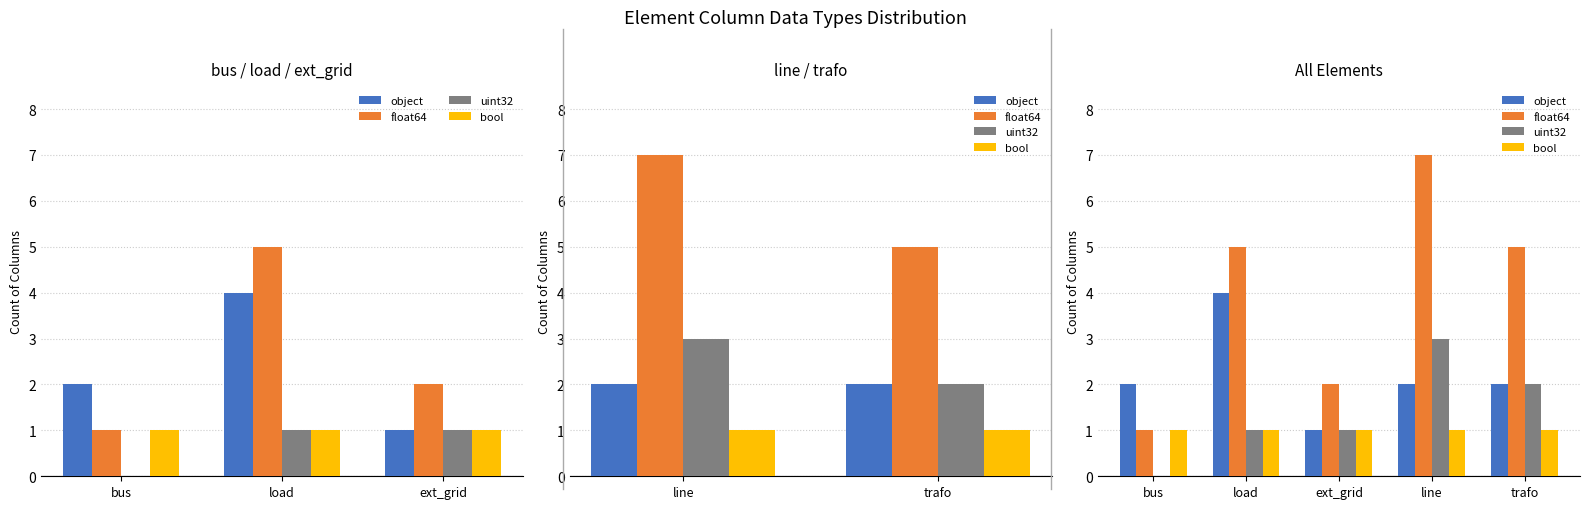

What is the average value of the uint32 series?

1